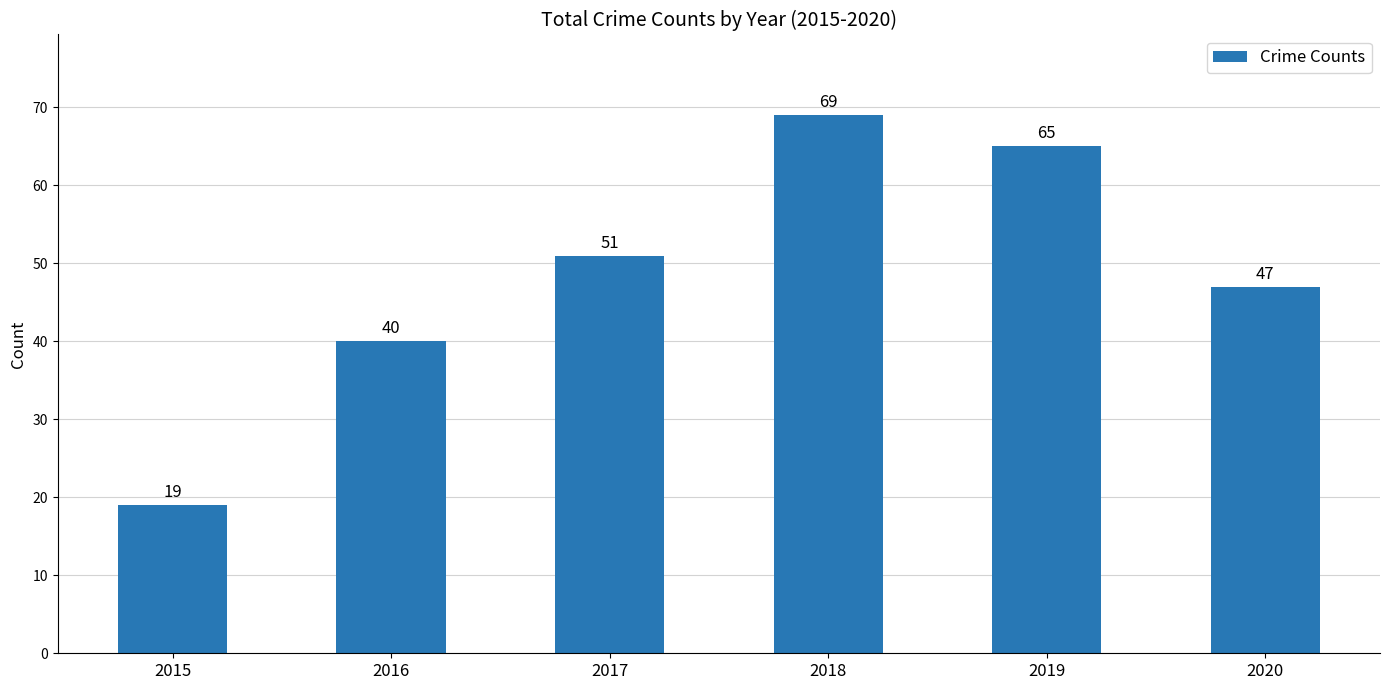

Reading left to right, what are all the values shown in this chart?

2015=19	2016=40	2017=51	2018=69	2019=65	2020=47